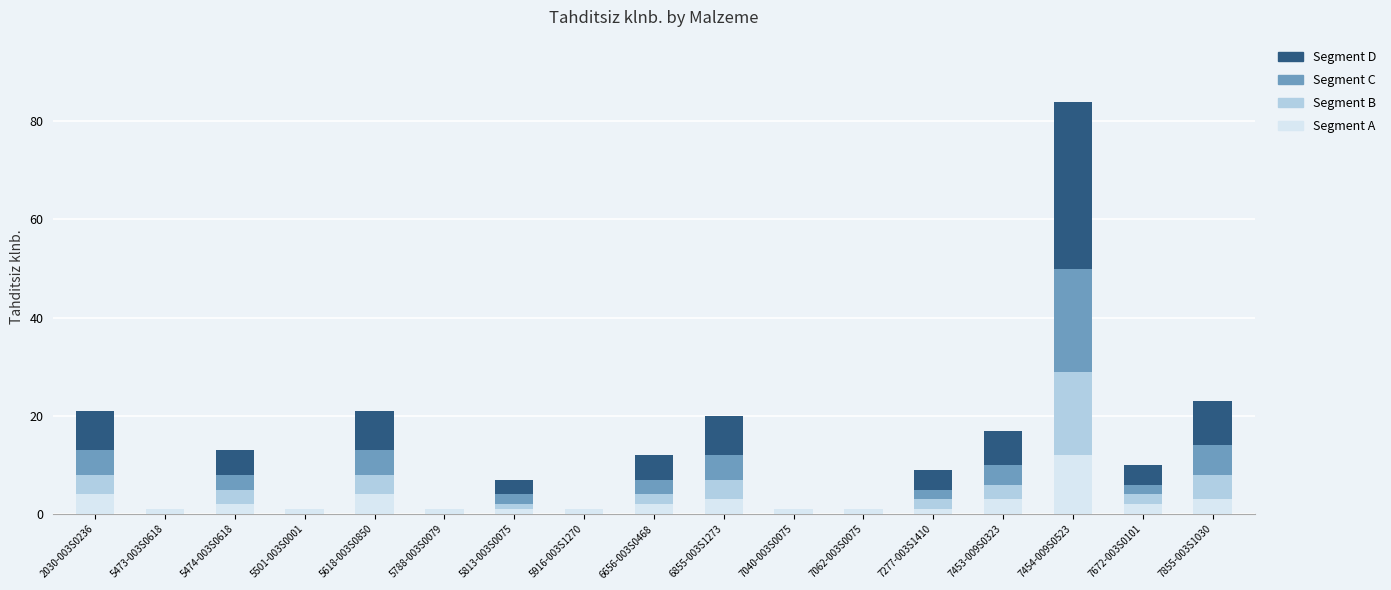

At which category is the sum across all series the highest?

7454-009S0523